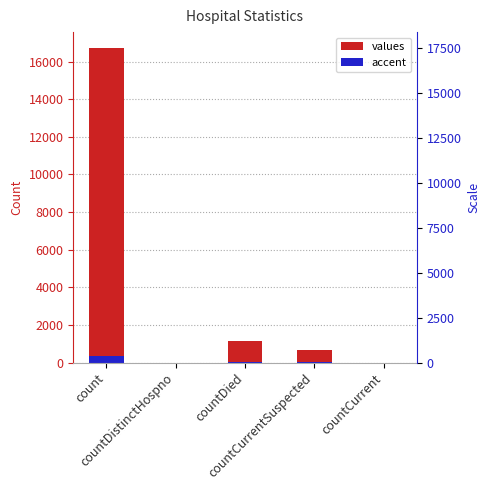

At how many categories does at least one series exceed 14941?

1